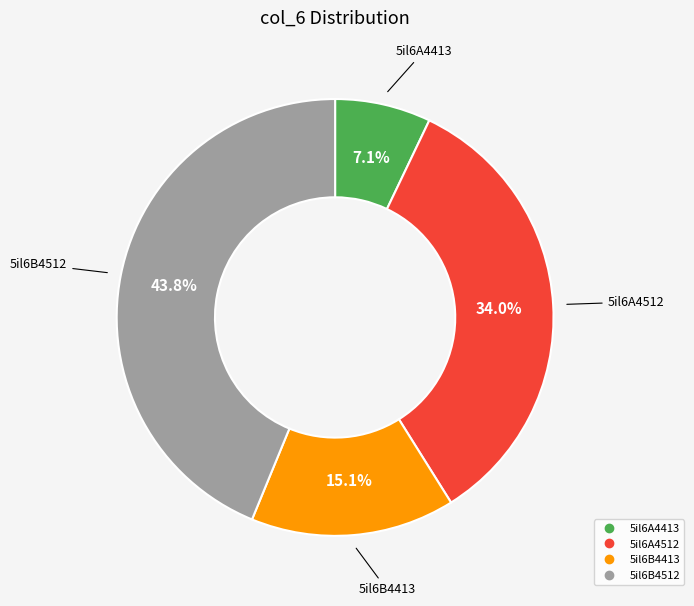

What is the smallest slice in the pie chart?

5il6A4413